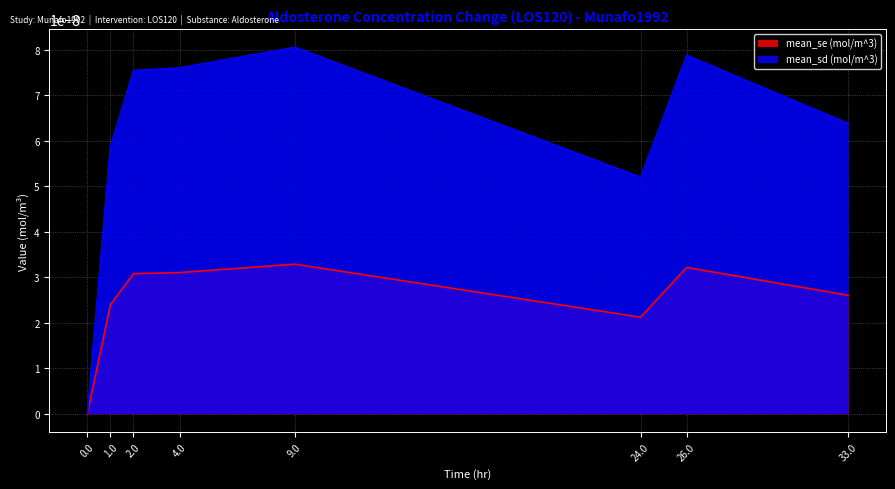

What is the label of the 1st point from the right?

33.0